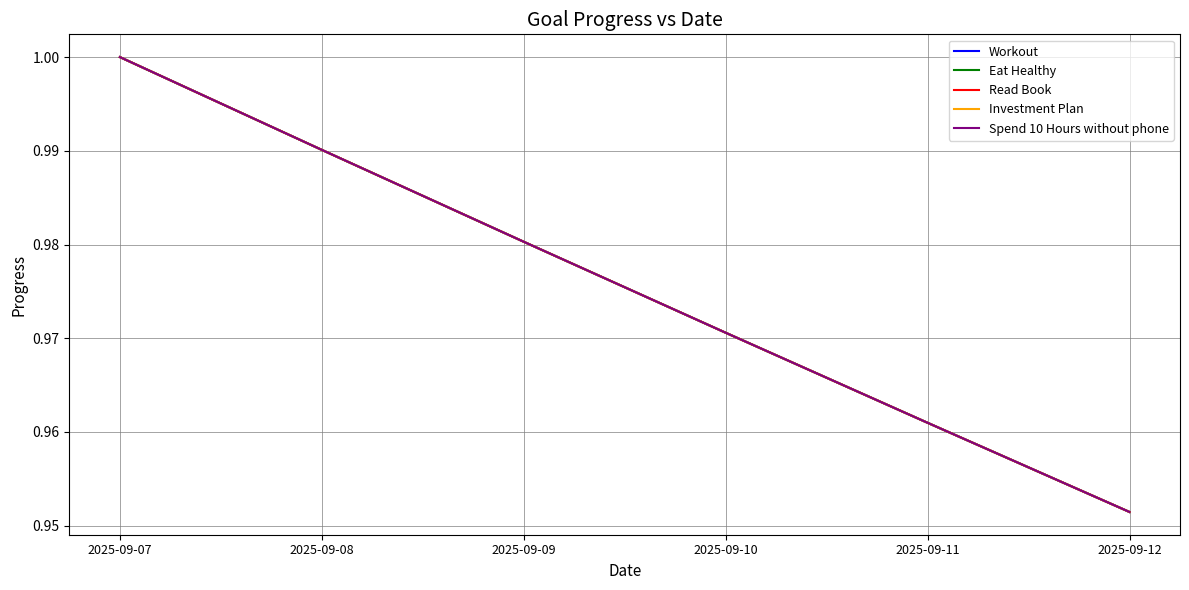

Rank the series by their maximum value, from highest to lowest.

Workout, Eat Healthy, Read Book, Investment Plan, Spend 10 Hours without phone